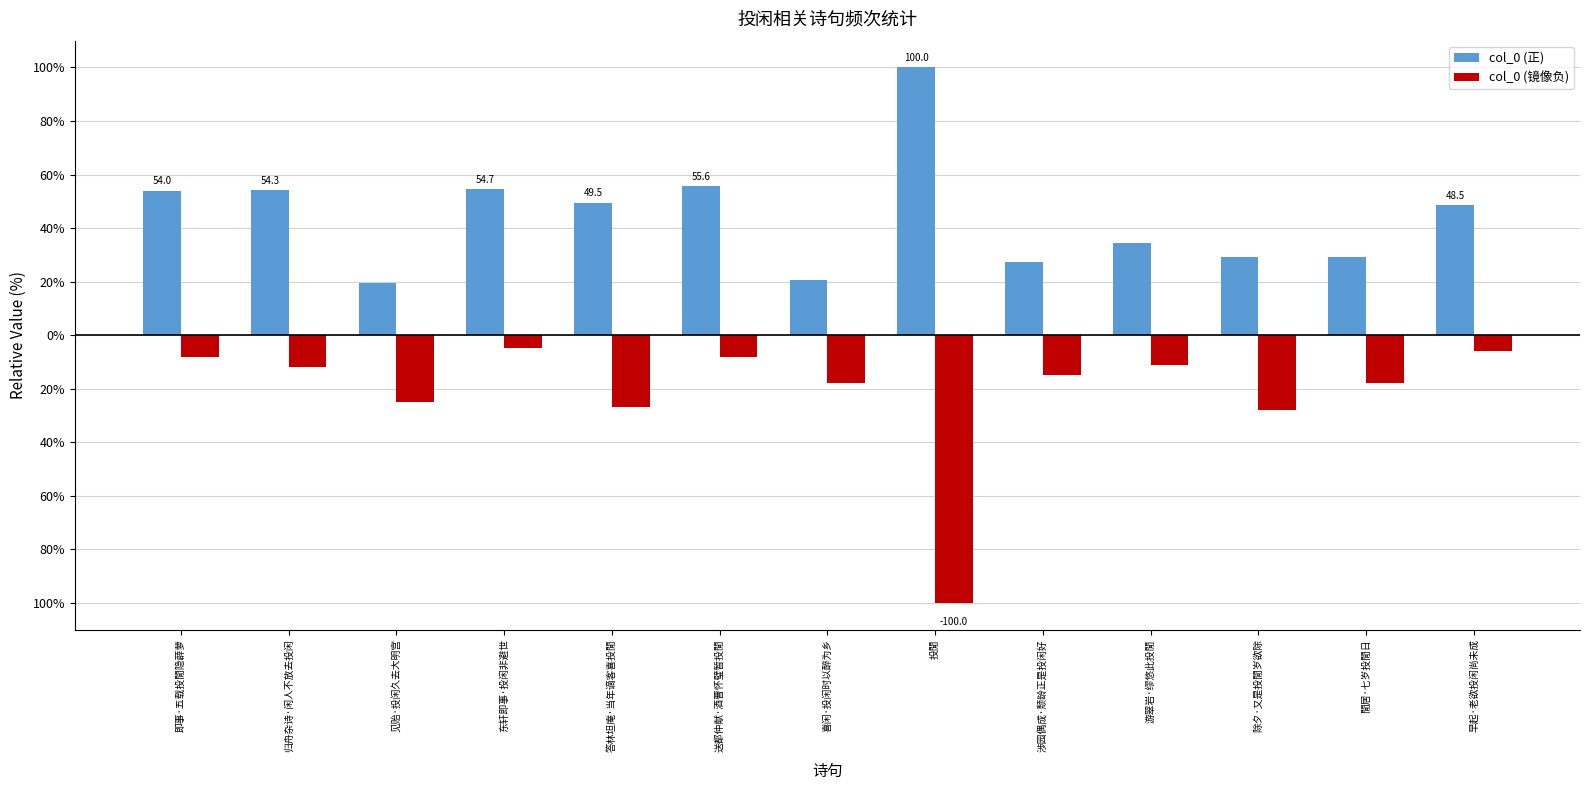

Are the bars horizontal?

No